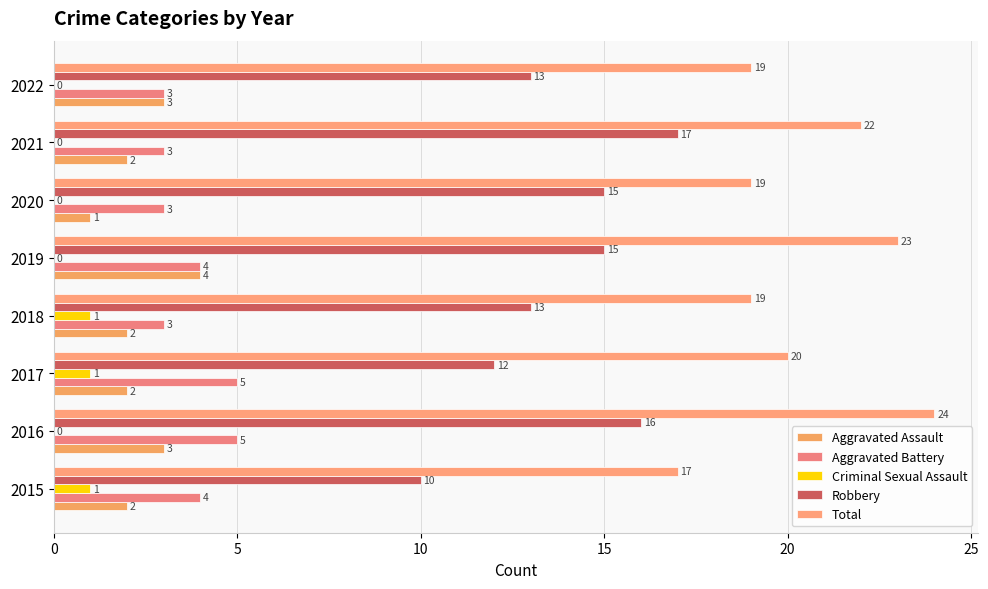

What is the label of the 4th bar from the right?

20